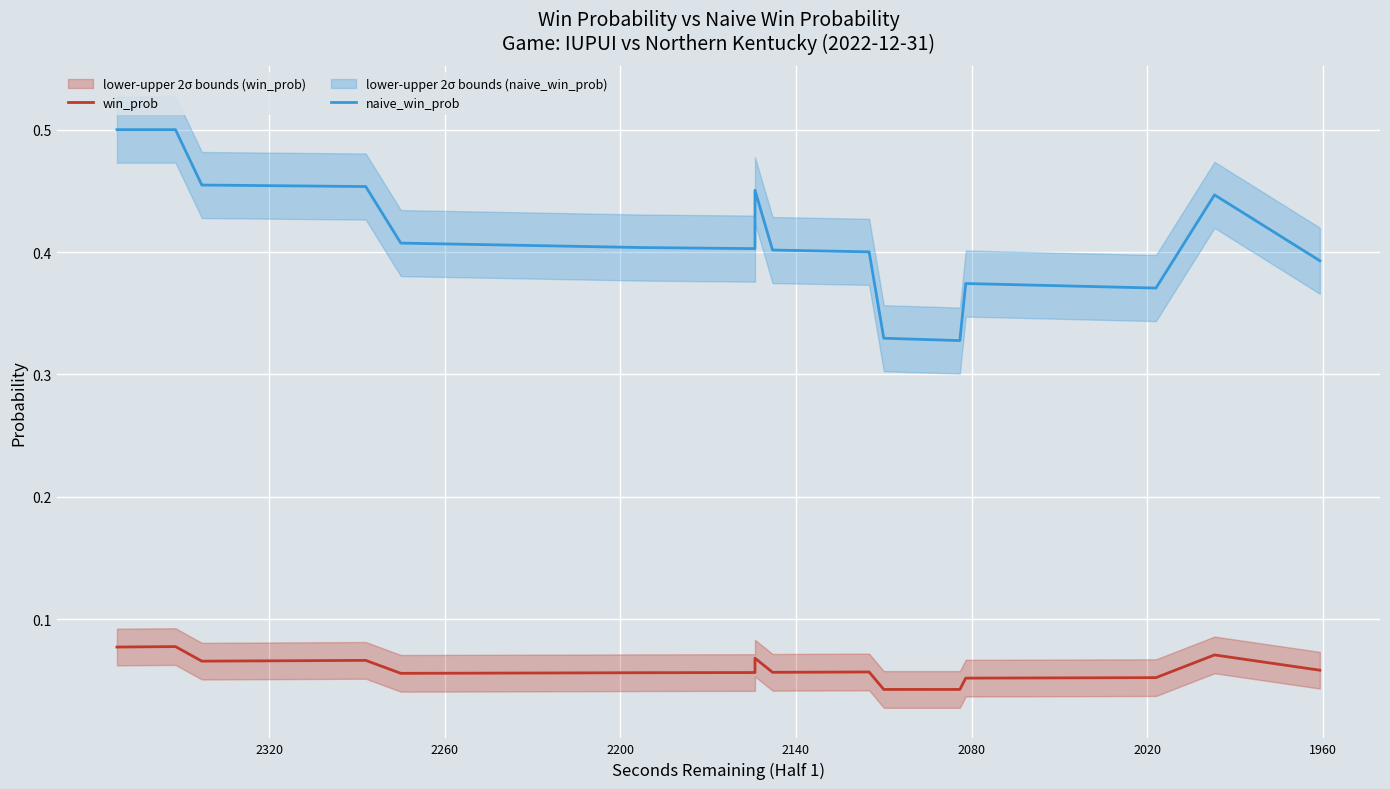

True or false: win_prob and naive_win_prob cross at least once.

False